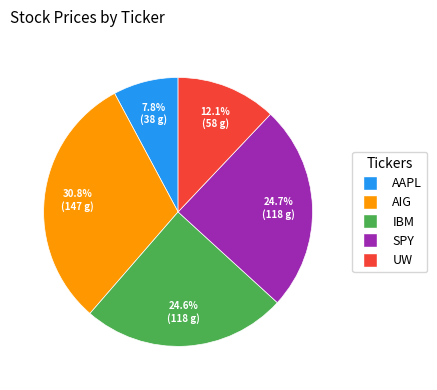

The IBM slice represents 17% of the pie. True or false?

False